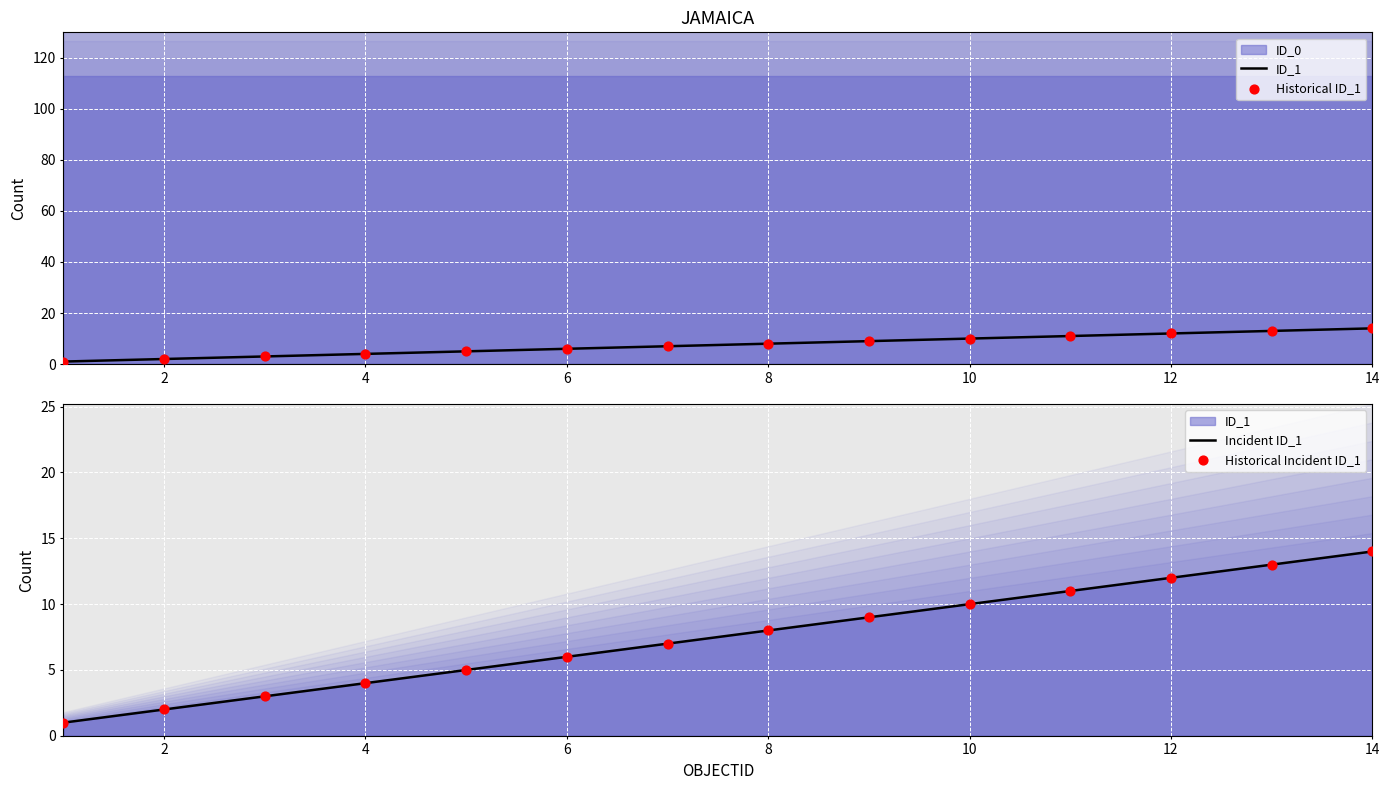

Which series reaches the minimum Y coordinate?

ID_1